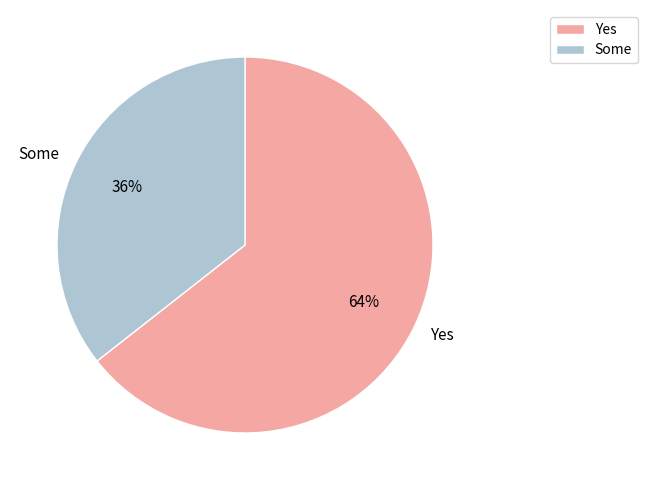

To the nearest percent, what is the combined percentage of Some and Yes?

100%